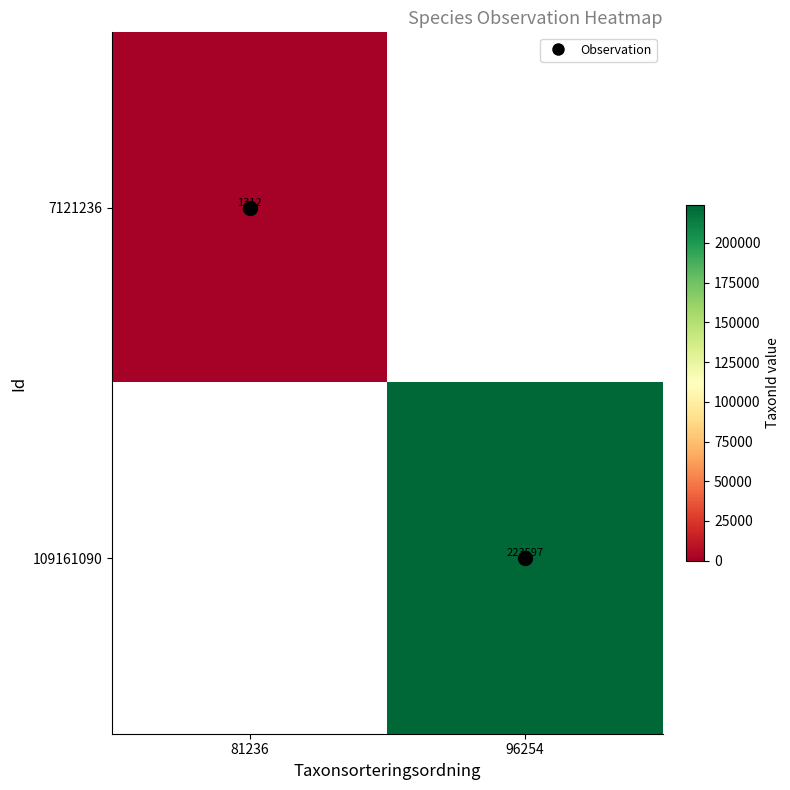

At how many categories does at least one series exceed 176706?

1